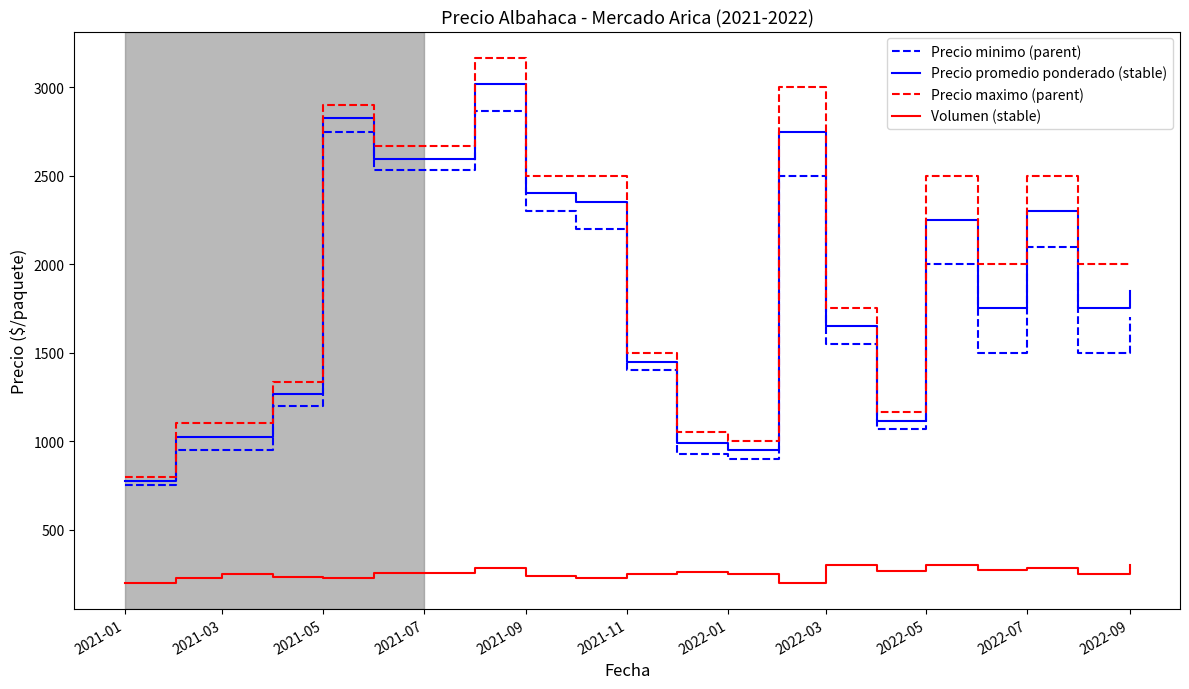

True or false: Precio minimo (parent) and Volumen (stable) cross at least once.

False